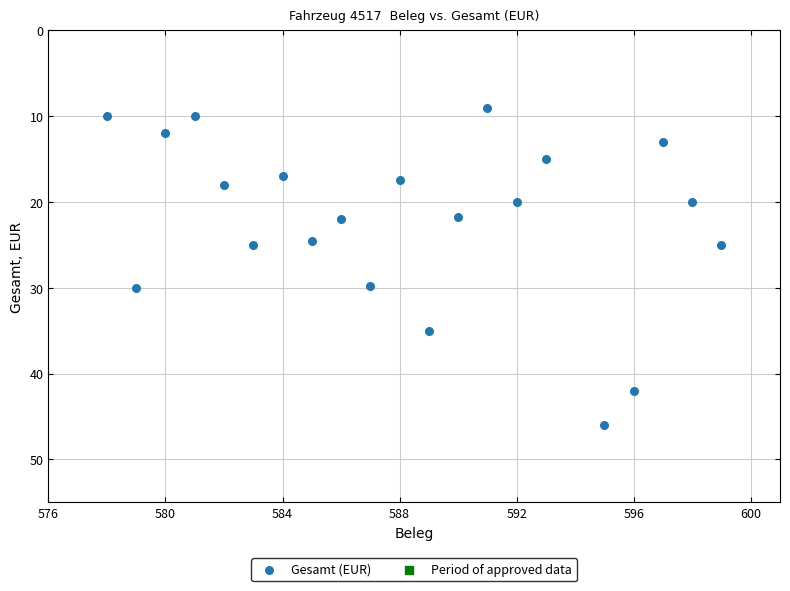

What is the range of Y values (max minus min)?

37.0